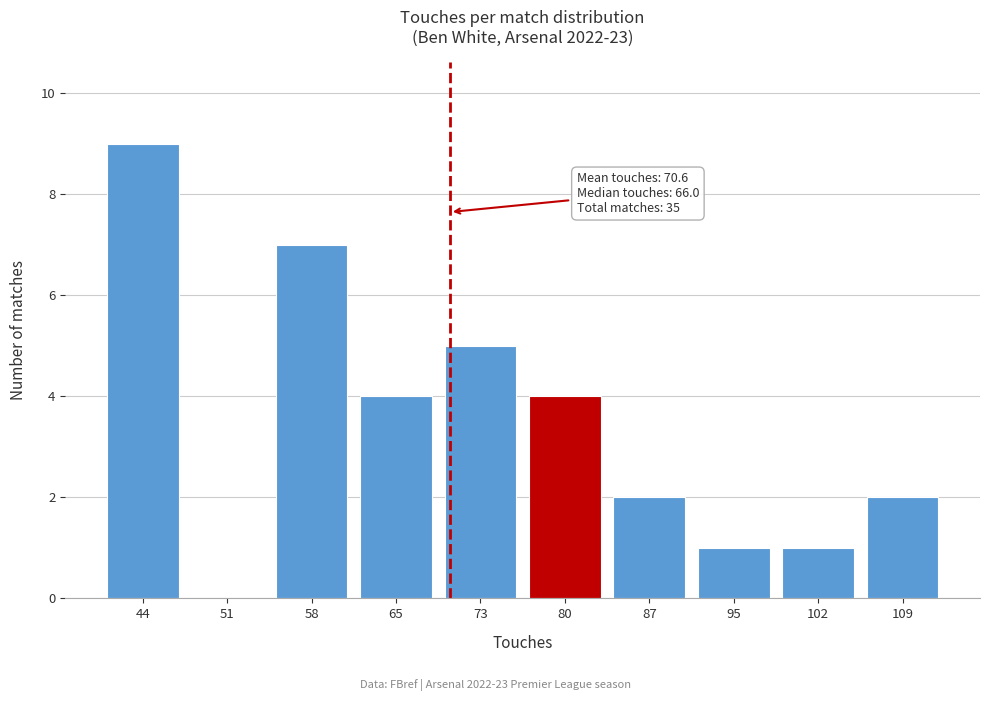

Reading right to left, list all the values displayed in this chart.

109=2	102=1	95=1	87=2	80=4	73=5	65=4	58=7	51=0	44=9